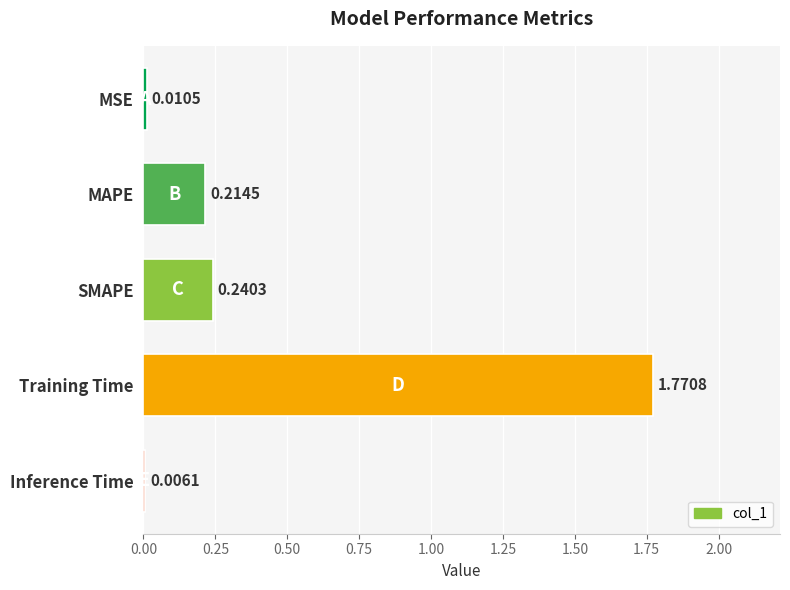

At which category does the chart reach its peak across all series?

Training Time